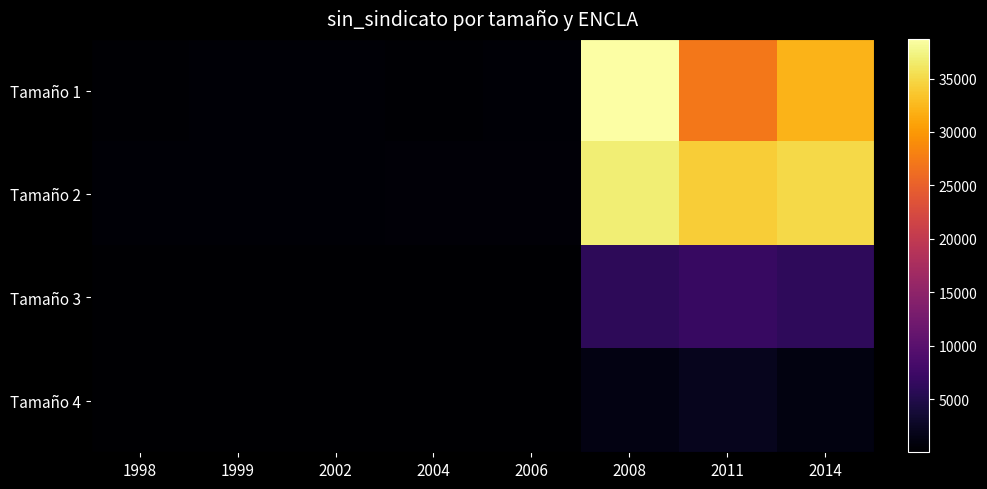

Reading left to right, transcribe all the data shown in this chart.

Tamaño 1: 1998=308.0	1999=365.0	2002=342.0	2004=266.0	2006=366.0	2008=38706.6	2011=27209.7	2014=32105.4
Tamaño 2: 1998=479.0	1999=465.0	2002=453.0	2004=578.0	2006=621.0	2008=36817.5	2011=34041.8	2014=35061.0
Tamaño 3: 1998=135.0	1999=160.0	2002=145.0	2004=161.0	2006=160.0	2008=5990.4	2011=6831.8	2014=6208.8
Tamaño 4: 1998=63.0	1999=35.0	2002=29.0	2004=47.0	2006=32.0	2008=1345.6	2011=2125.1	2014=1185.9